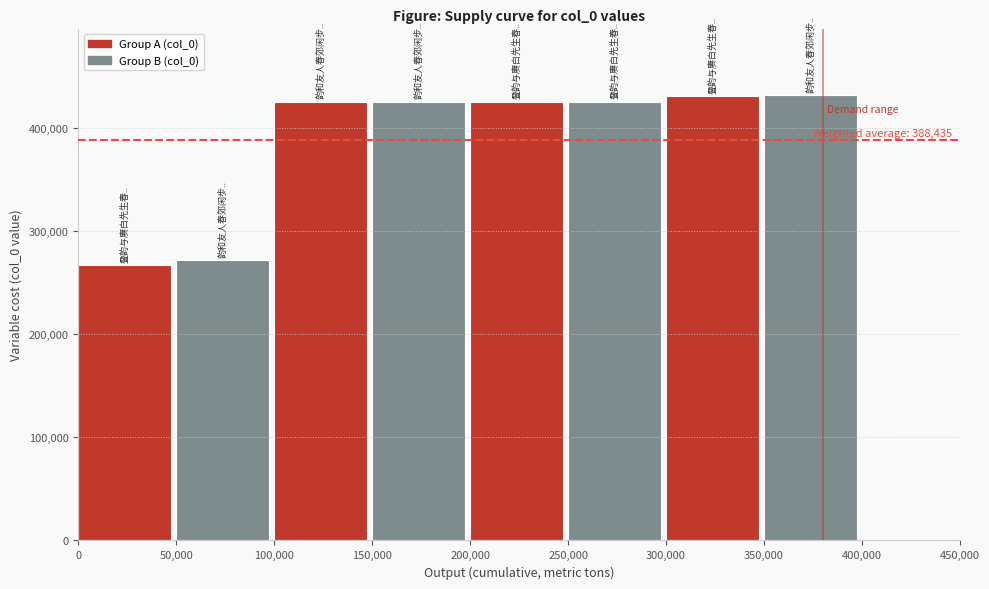

The chart shows a value of 766823 at 300,000. True or false?

False